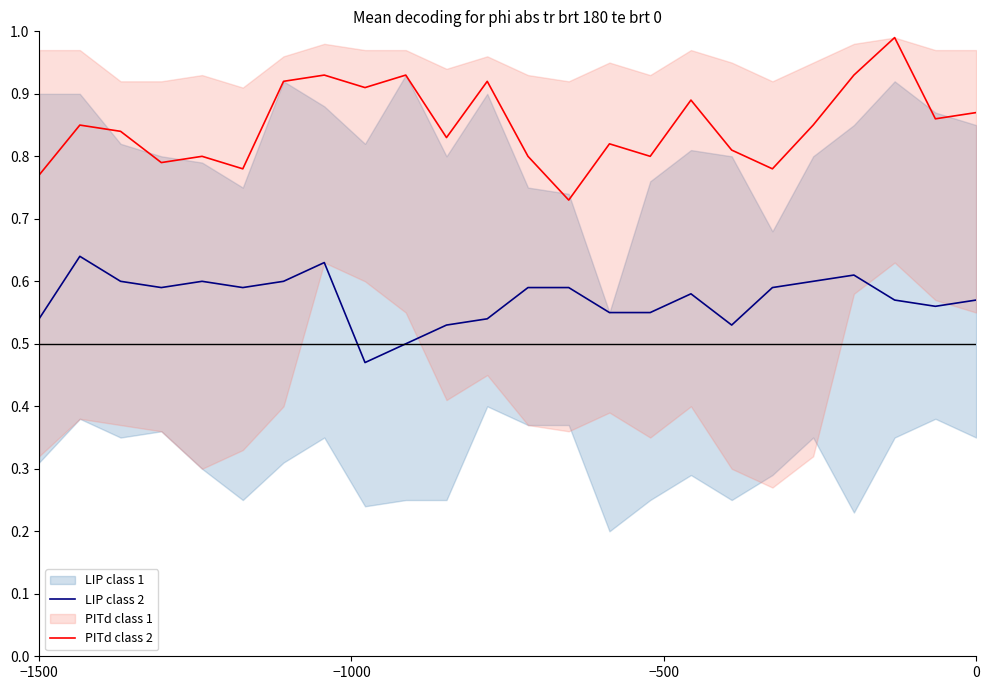

True or false: LIP class 2 and PITd class 2 cross at least once.

False